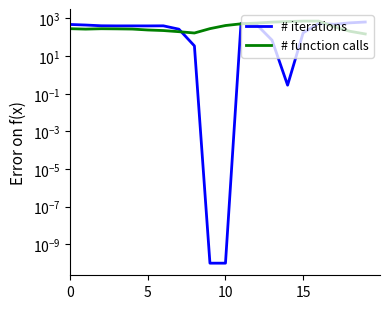

What is the greatest value displayed?

726.6